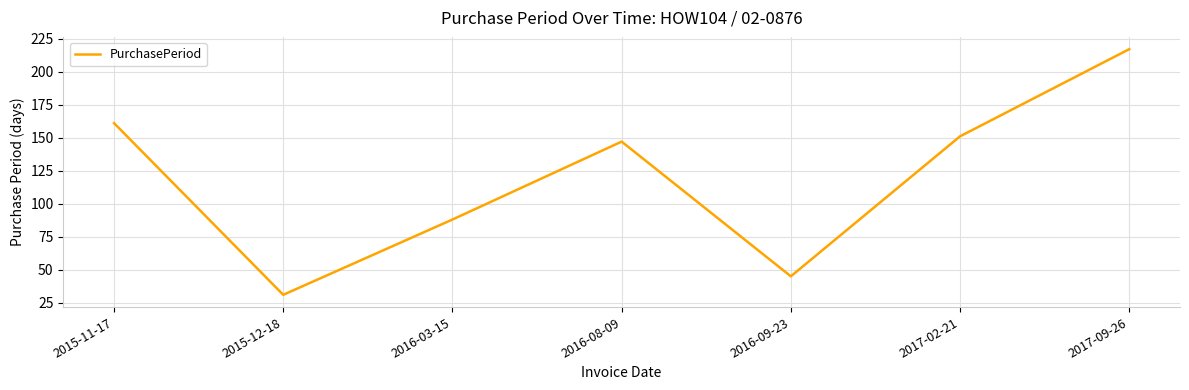

The value at 2016-09-23 is 13. True or false?

False